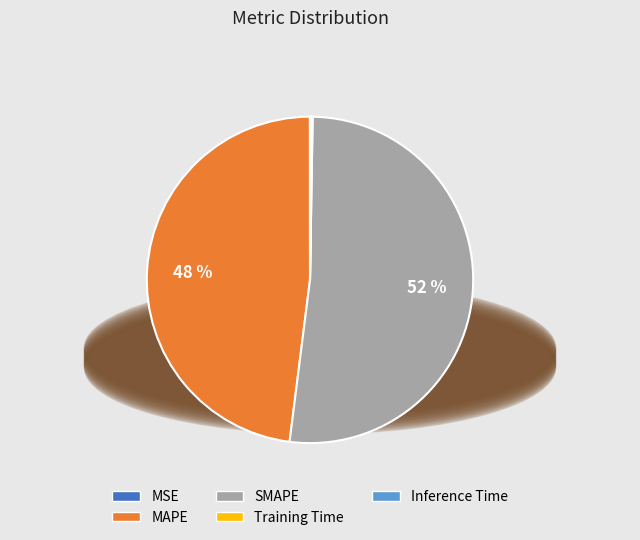

Is there a majority slice in this chart?

Yes